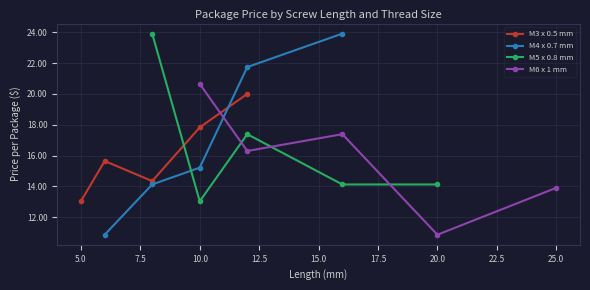

What is the value of the M4 x 0.7 mm point at the 3rd from the left?

15.2